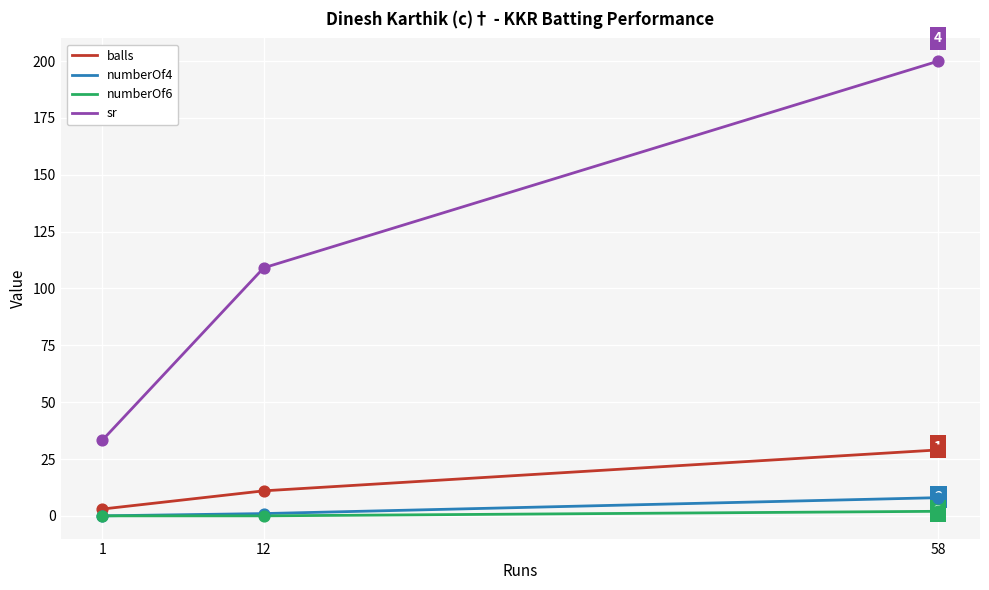

At how many categories does at least one series exceed 116?

1